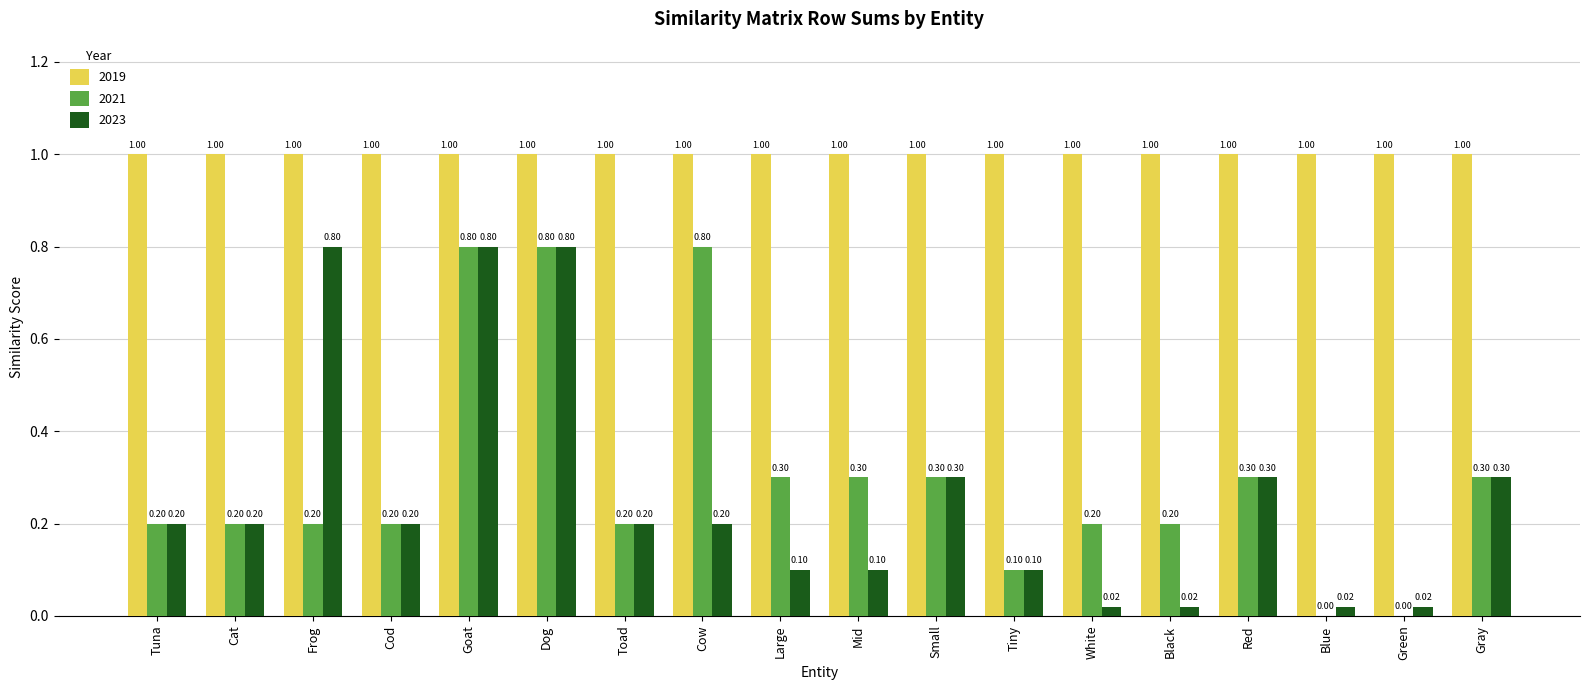

Between Mid and Red, which series saw the biggest shift?

2023